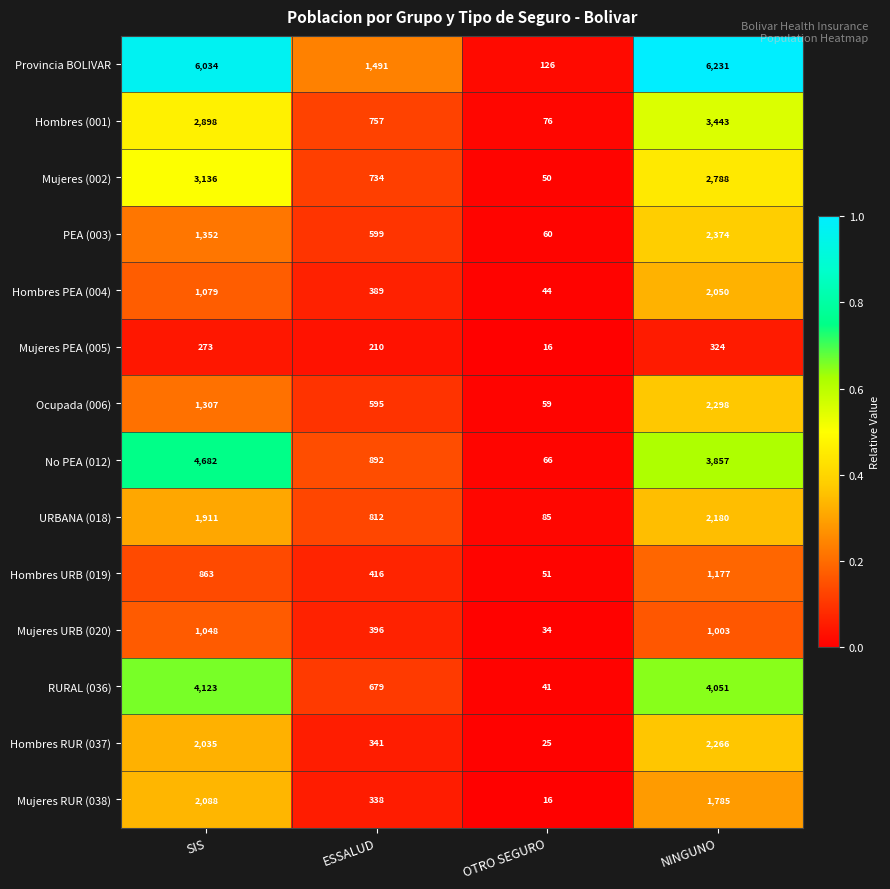

What is the difference between the maximum and minimum values in the URBANA (018) series?

2095